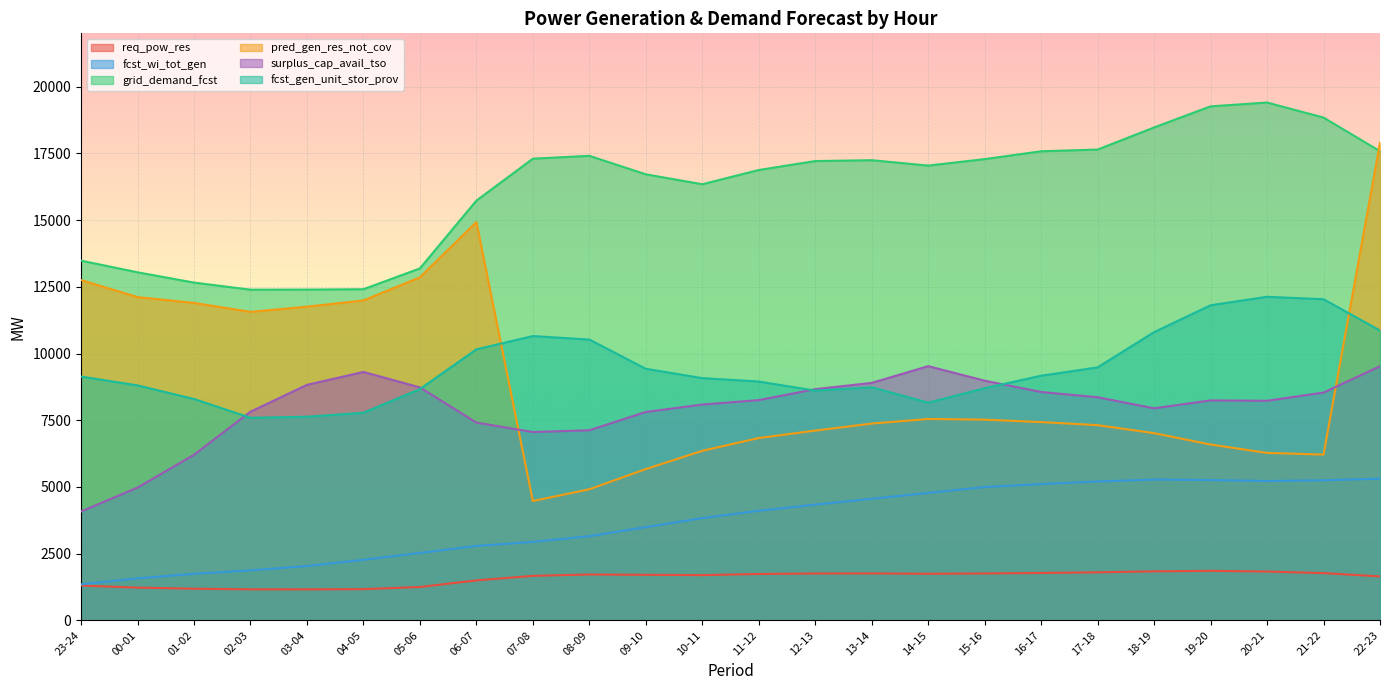

How many values in the grid_demand_fcst series exceed 17213?

11